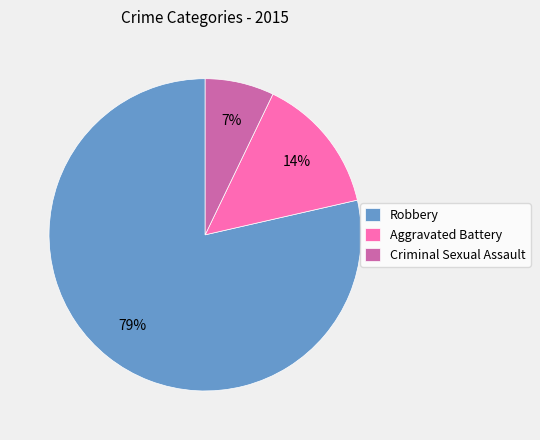

Is the sum of Robbery and Aggravated Battery greater than half?

Yes